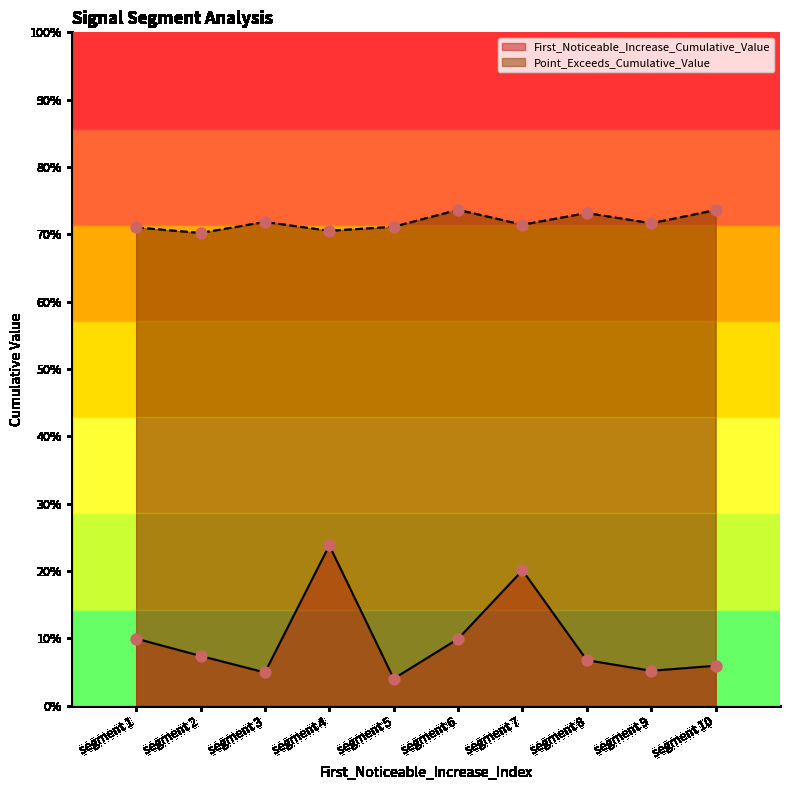

Which series has the largest total across all categories?

Point_Exceeds_Cumulative_Value